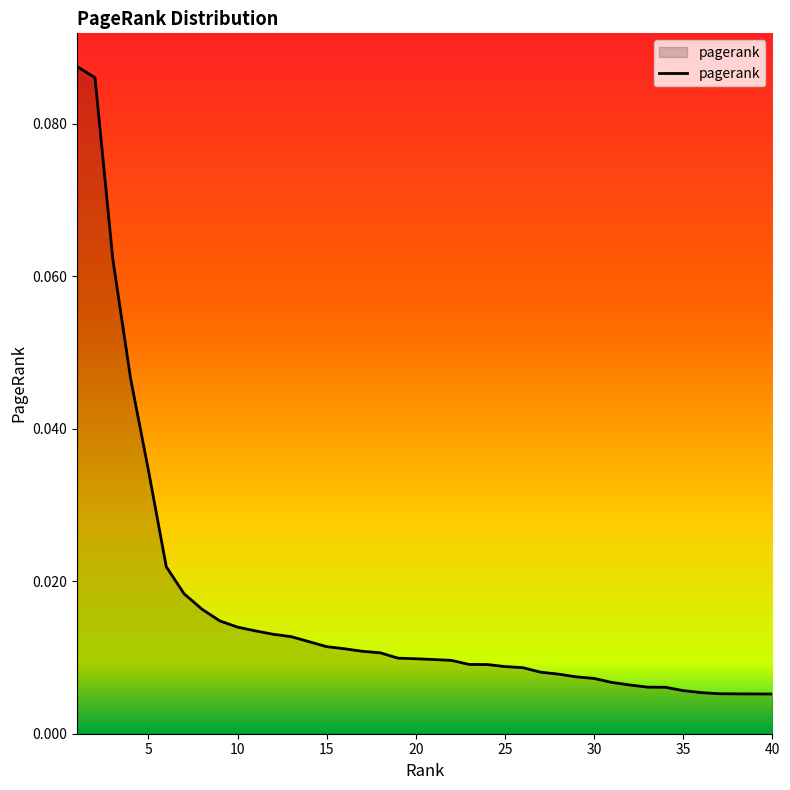

Does the chart display data point markers on the line(s)?

No